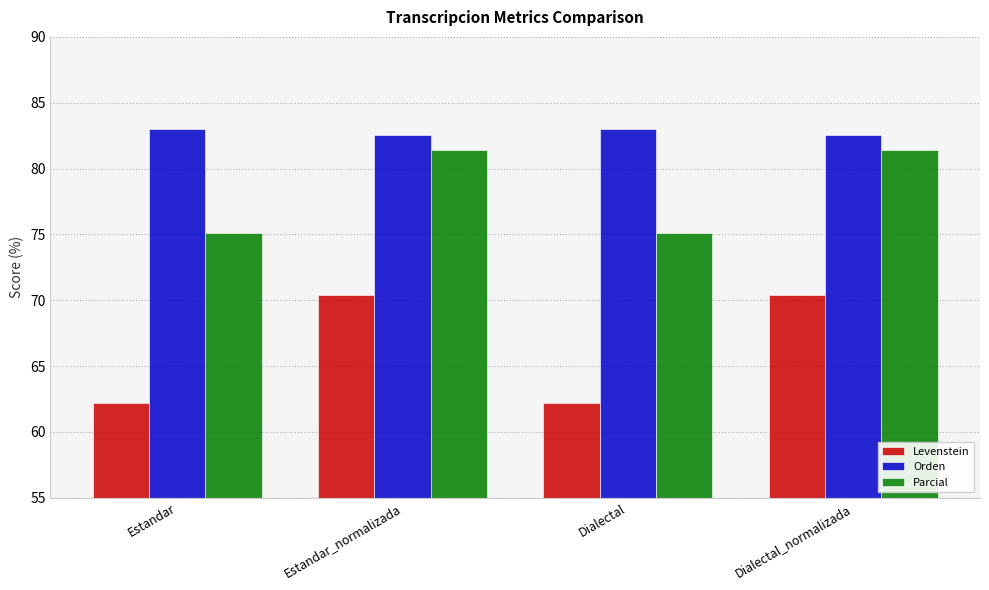

How many values in the Parcial series exceed 81?

2